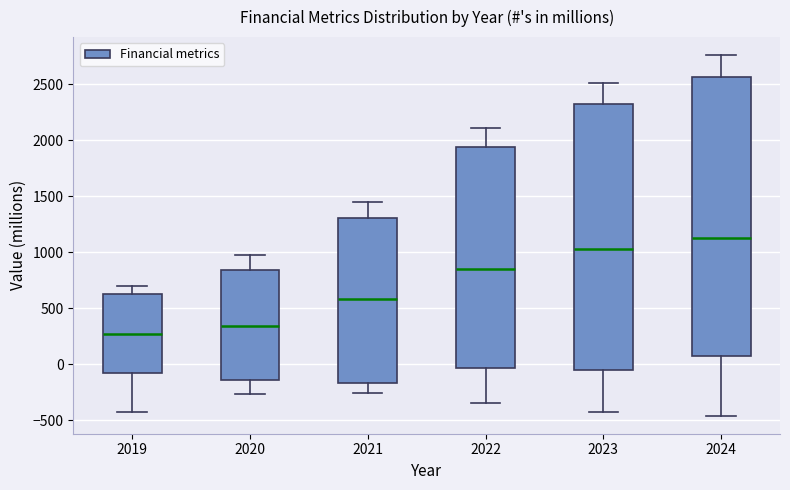

Reading left to right, read every box against the y-axis: the position of its median line, the range the box covers, and the ends of its whiskers. The values are not printed on the chart, so give them approximately, as read against the axis.

2019: median 250, box -100 to 650, whiskers -450 to 700
2020: median 350, box -150 to 850, whiskers -250 to 950
2021: median 600, box -150 to 1300, whiskers -250 to 1450
2022: median 850, box -50 to 1950, whiskers -350 to 2100
2023: median 1050, box -50 to 2350, whiskers -450 to 2500
2024: median 1150, box 50 to 2550, whiskers -450 to 2750